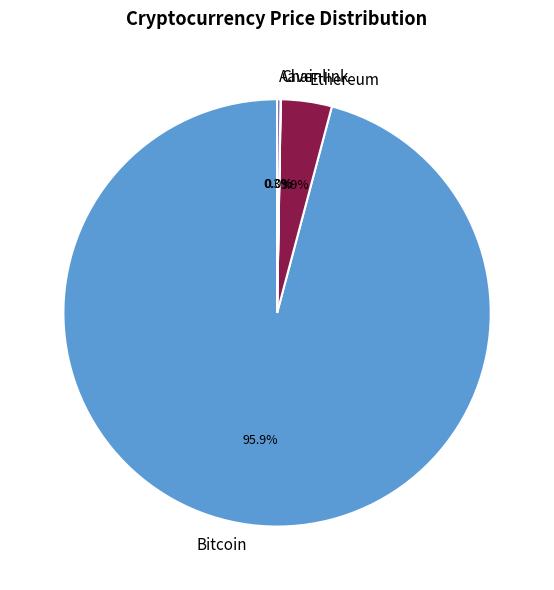

What is the largest slice in the pie chart?

Bitcoin